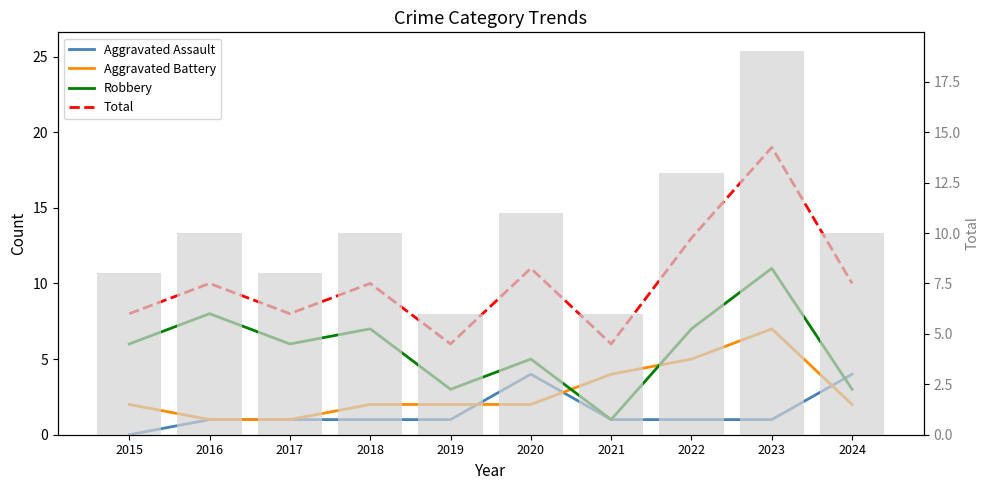

Are the bars grouped side by side (vs. stacked)?

Yes